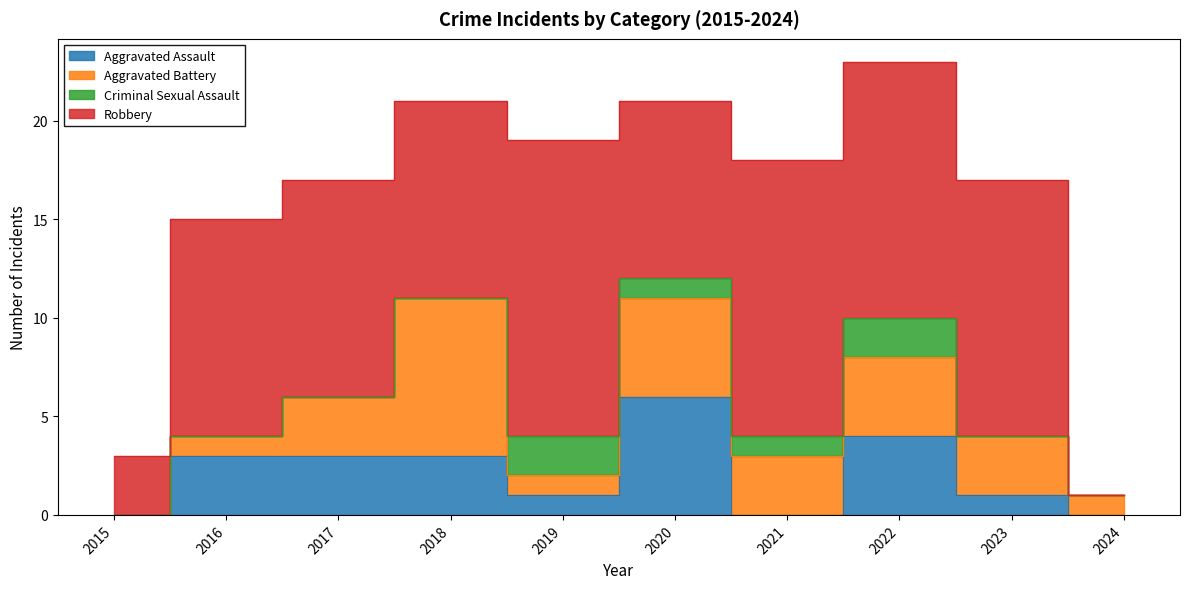

Reading left to right, what are all the values shown in this chart?

Aggravated Assault: 0	3	3	3	1	6	0	4	1	0
Aggravated Battery: 0	1	3	8	1	5	3	4	3	1
Criminal Sexual Assault: 0	0	0	0	2	1	1	2	0	0
Robbery: 3	11	11	10	15	9	14	13	13	0